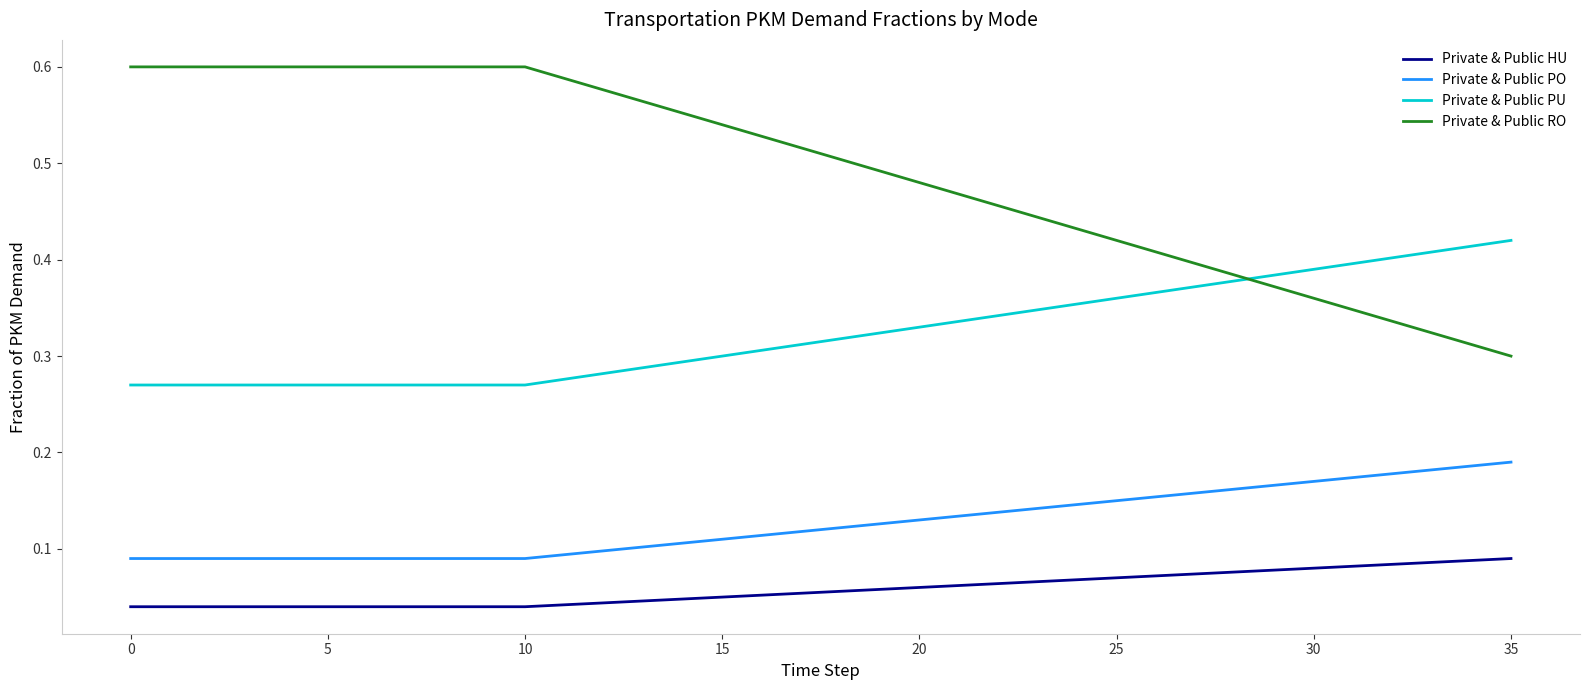

Which series has the largest total across all categories?

Private & Public RO